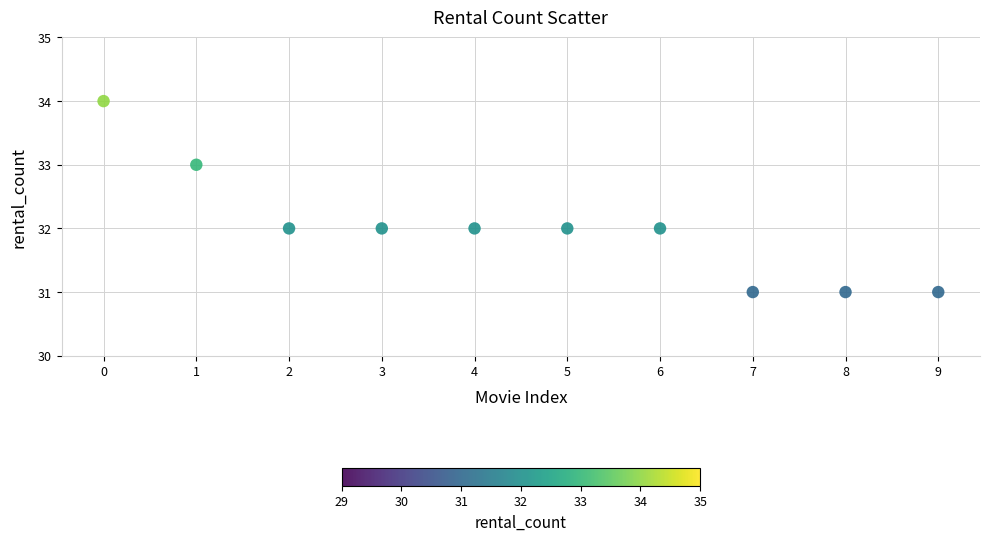

What is the average Y value?

32